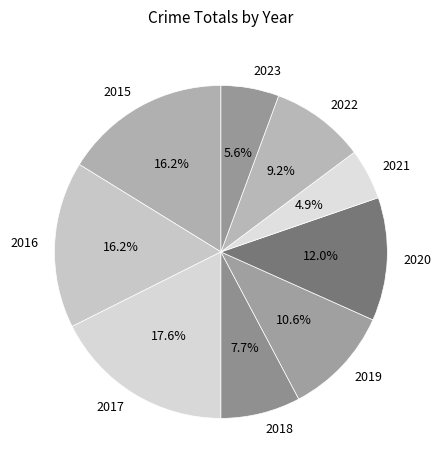

True or false: 2015 accounts for 3% of the total.

False